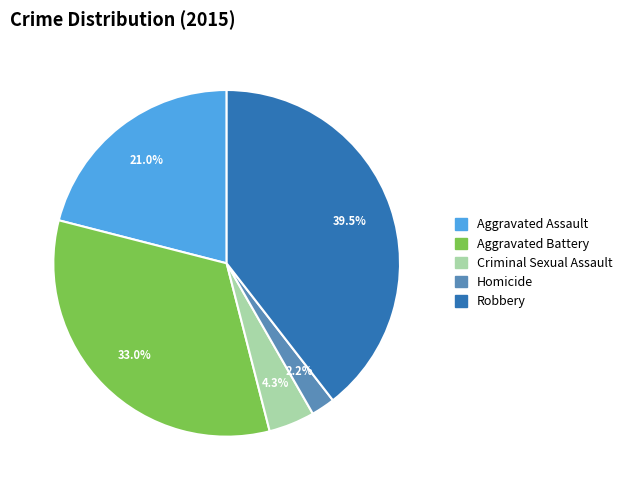

Combined, do Criminal Sexual Assault and Robbery account for over 50%?

No